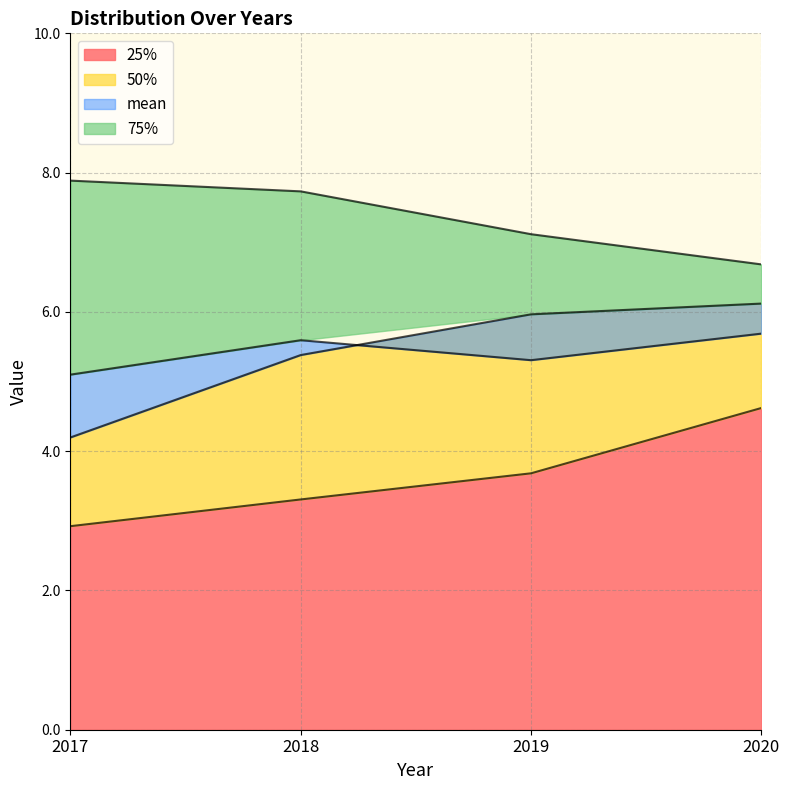

How many data points does each series have?

4